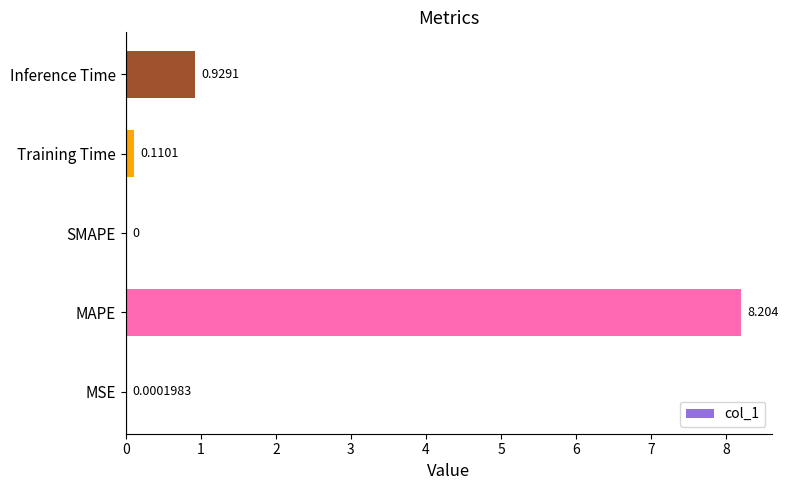

How many series are shown in this chart?

1